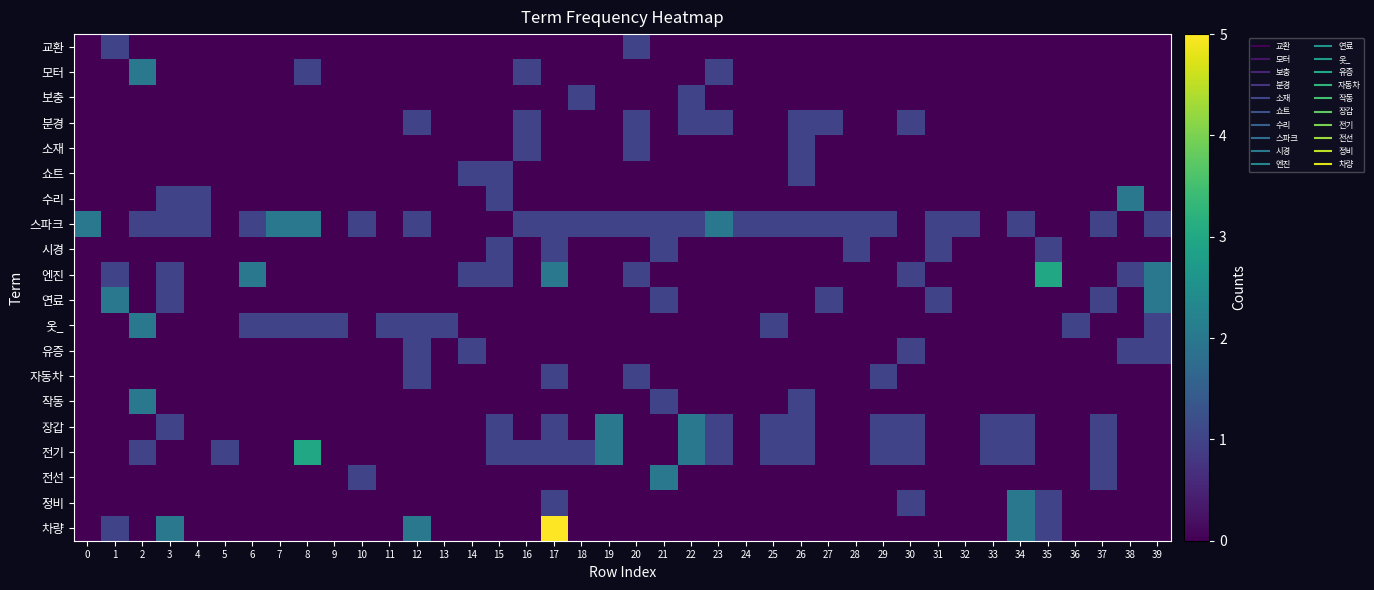

Between 18 and 17, which is larger?

18